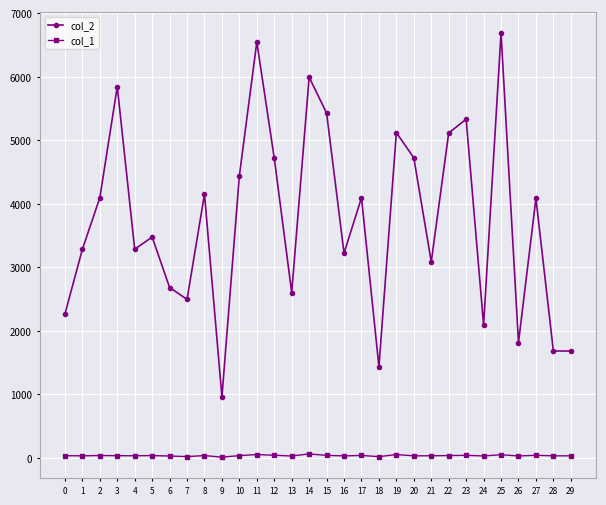

Rank the series by their maximum value, from lowest to highest.

col_1, col_2